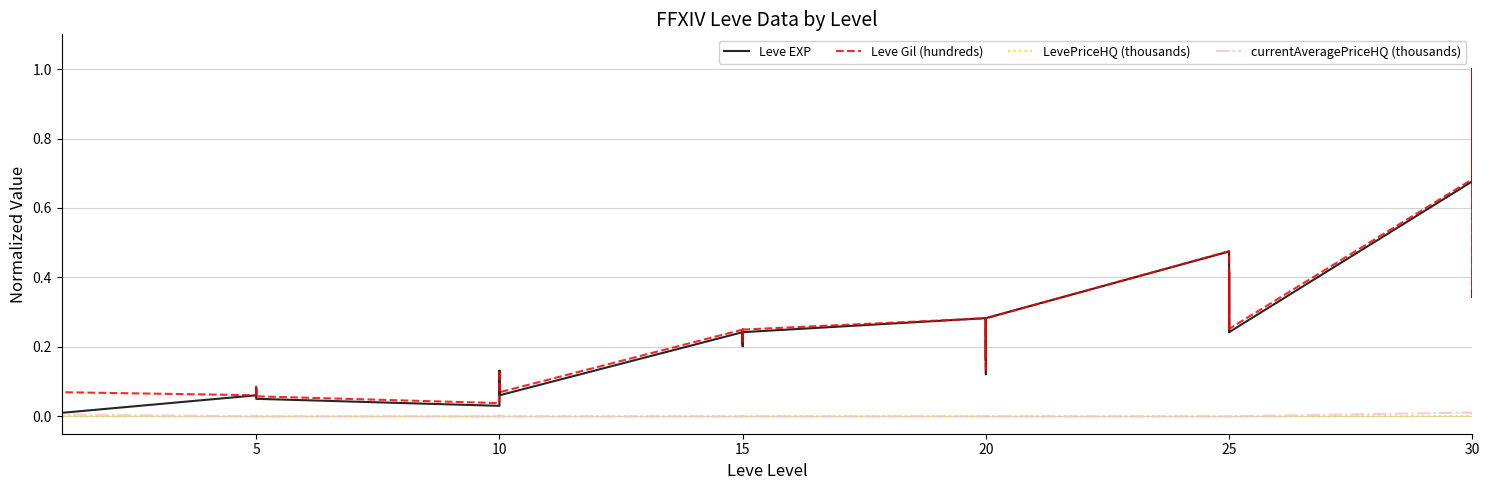

How many data points in LevePriceHQ (thousands) are above 0?

24